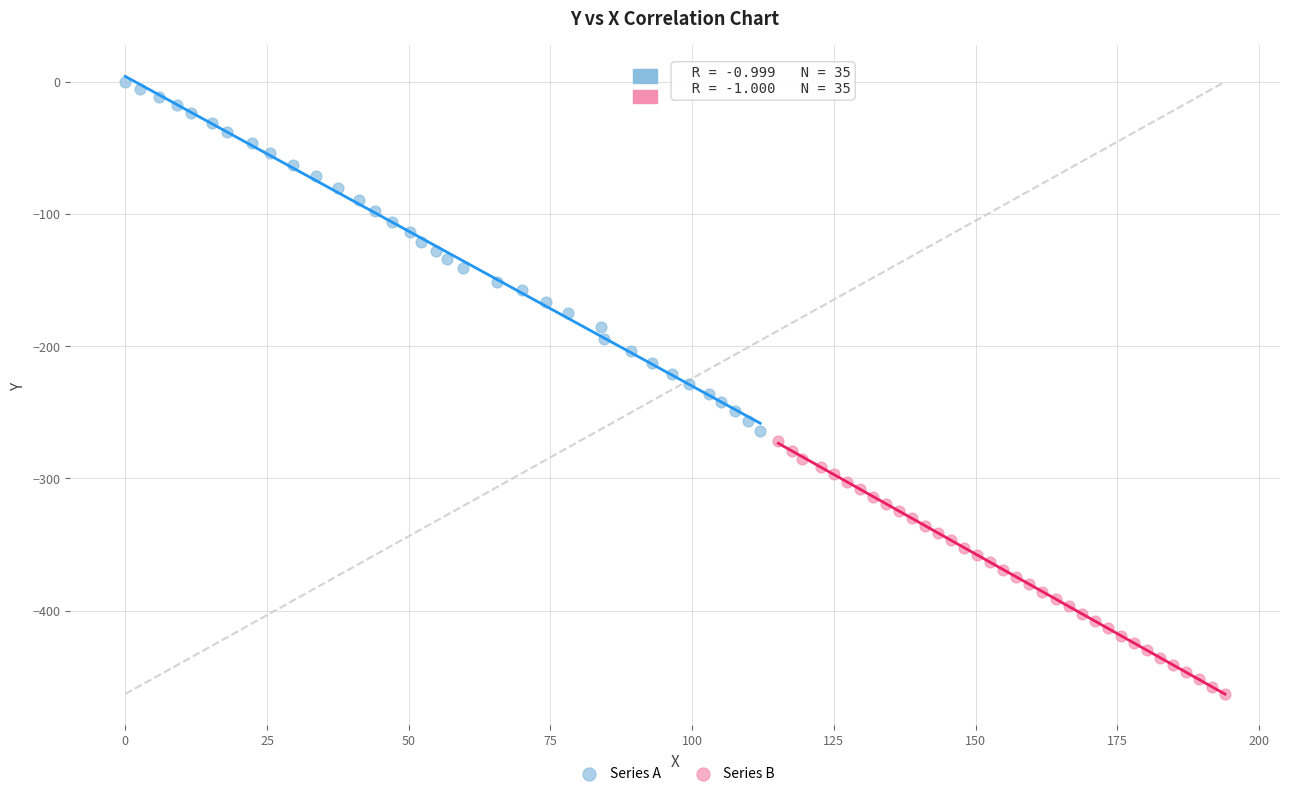

Which series contains the lowest Y value?

Series B